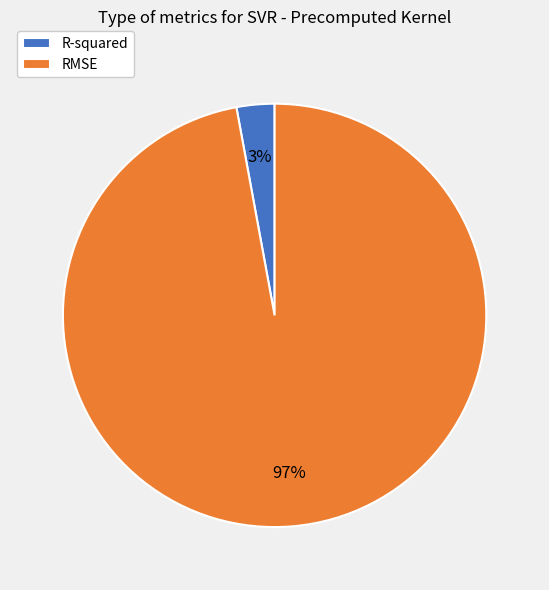

Does R-squared represent more than half of the total?

No